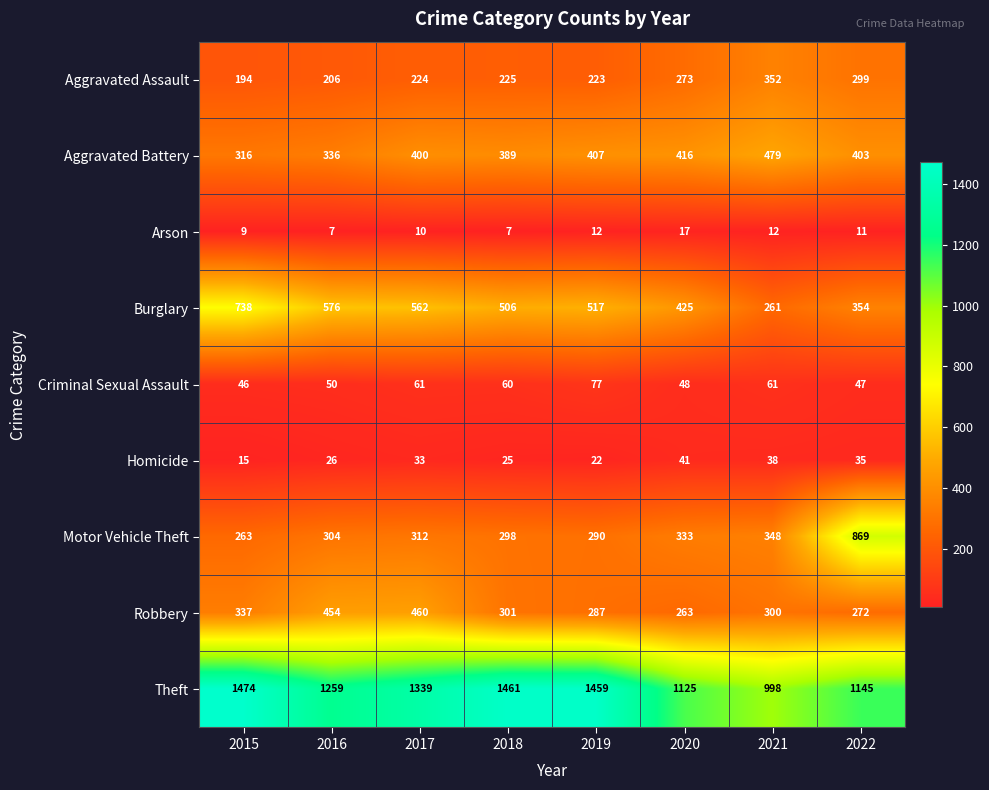

What is the difference between the highest and lowest values at 2021?

986